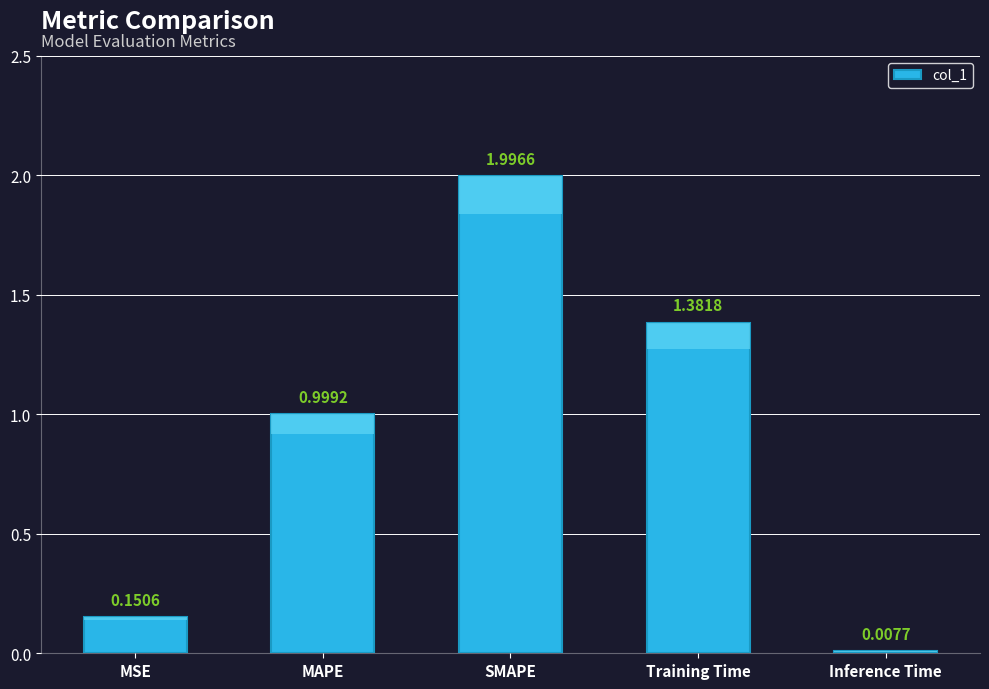

List the labels in order of value, largest first.

SMAPE, Training Time, MAPE, MSE, Inference Time